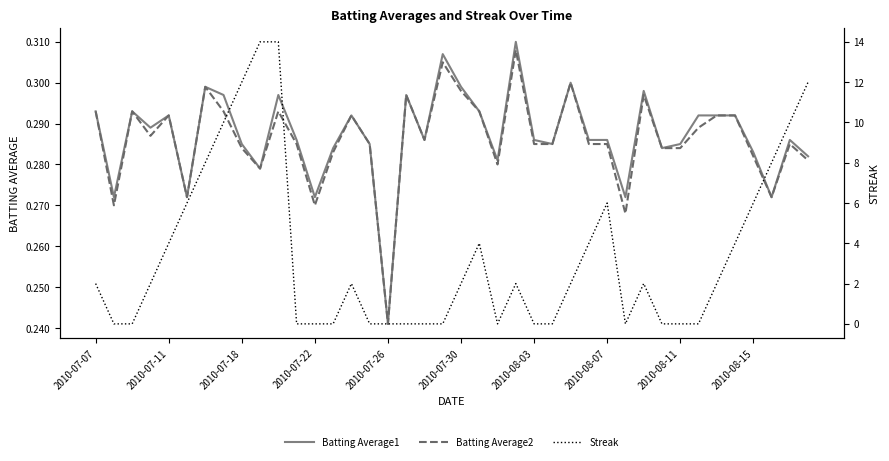

True or false: Batting Average1 and Batting Average2 cross at least once.

False